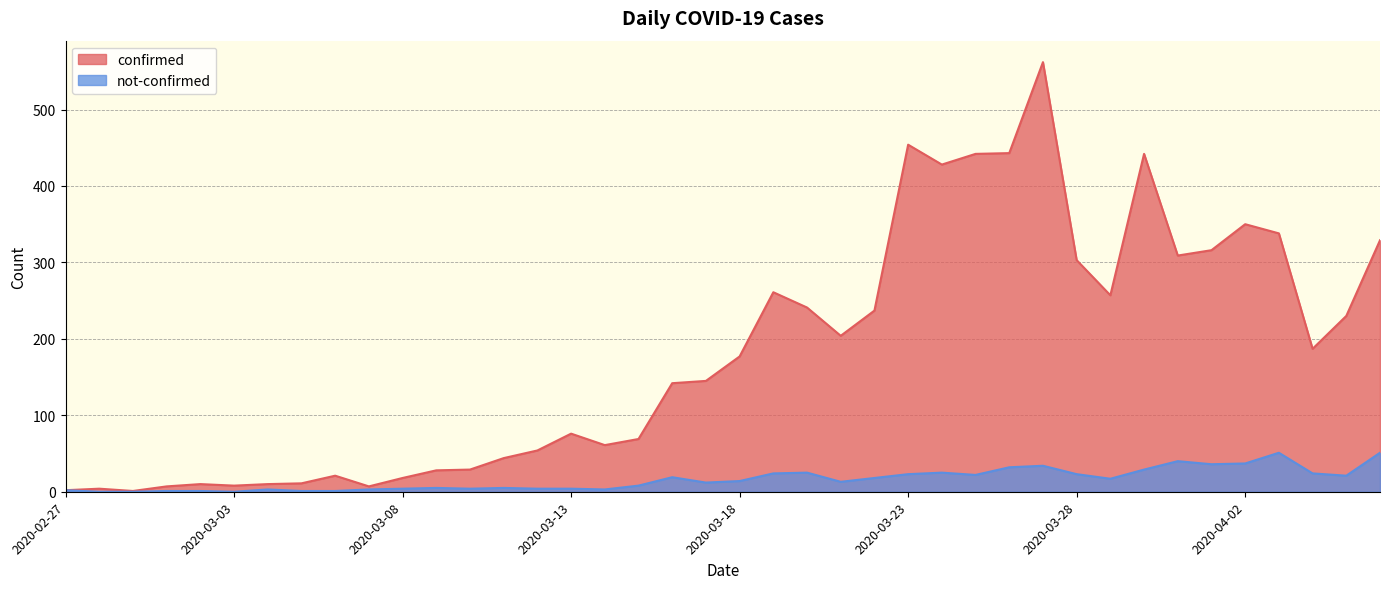

What is the spread (max minus min) of values at 2020-03-09?

23